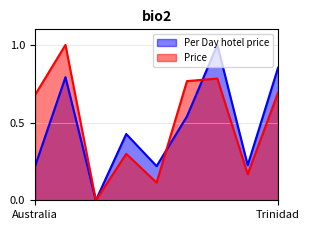

The Price series shows 0.6 at England. True or false?

False